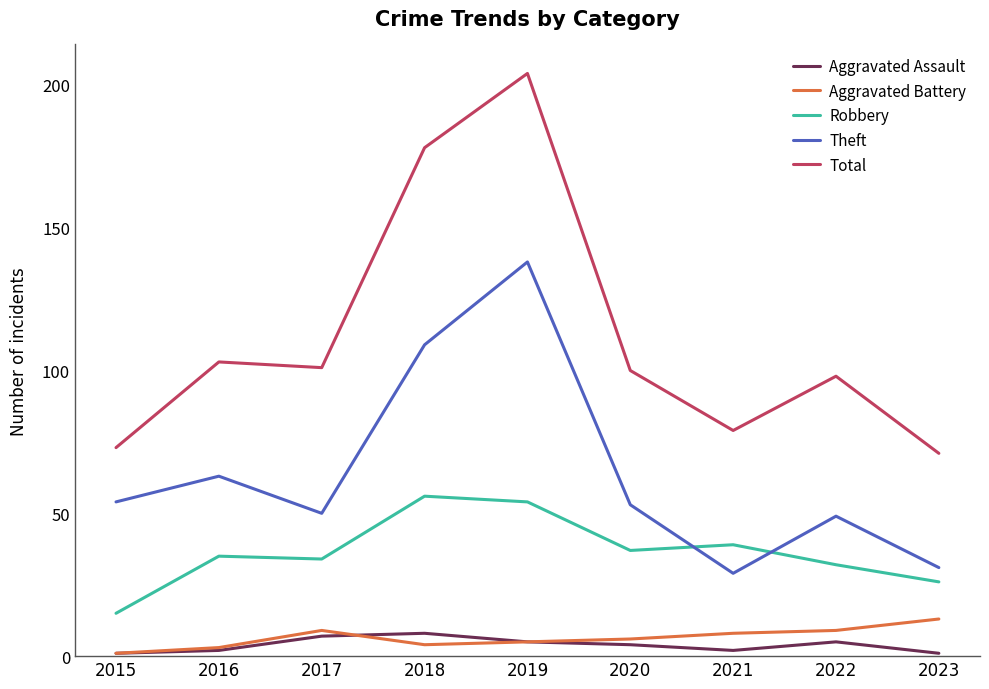

At which category is the sum across all series the highest?

2019